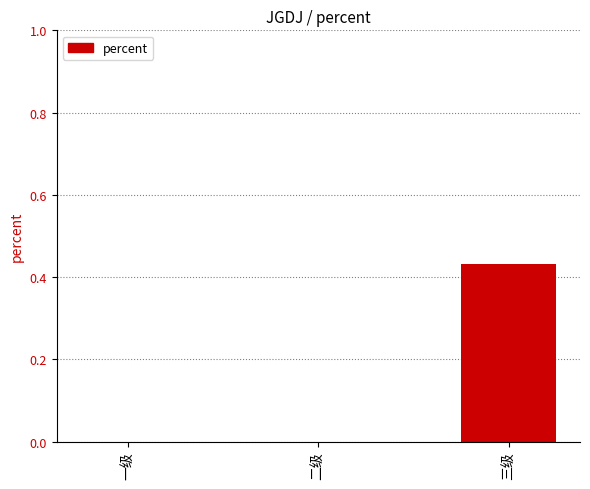

True or false: the data shows 0.0 at 一级.

True